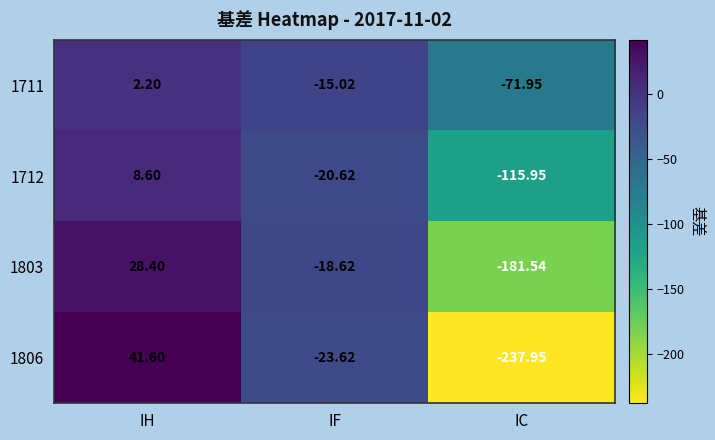

List the series in order of their overall mean, lowest first.

1806, 1803, 1712, 1711